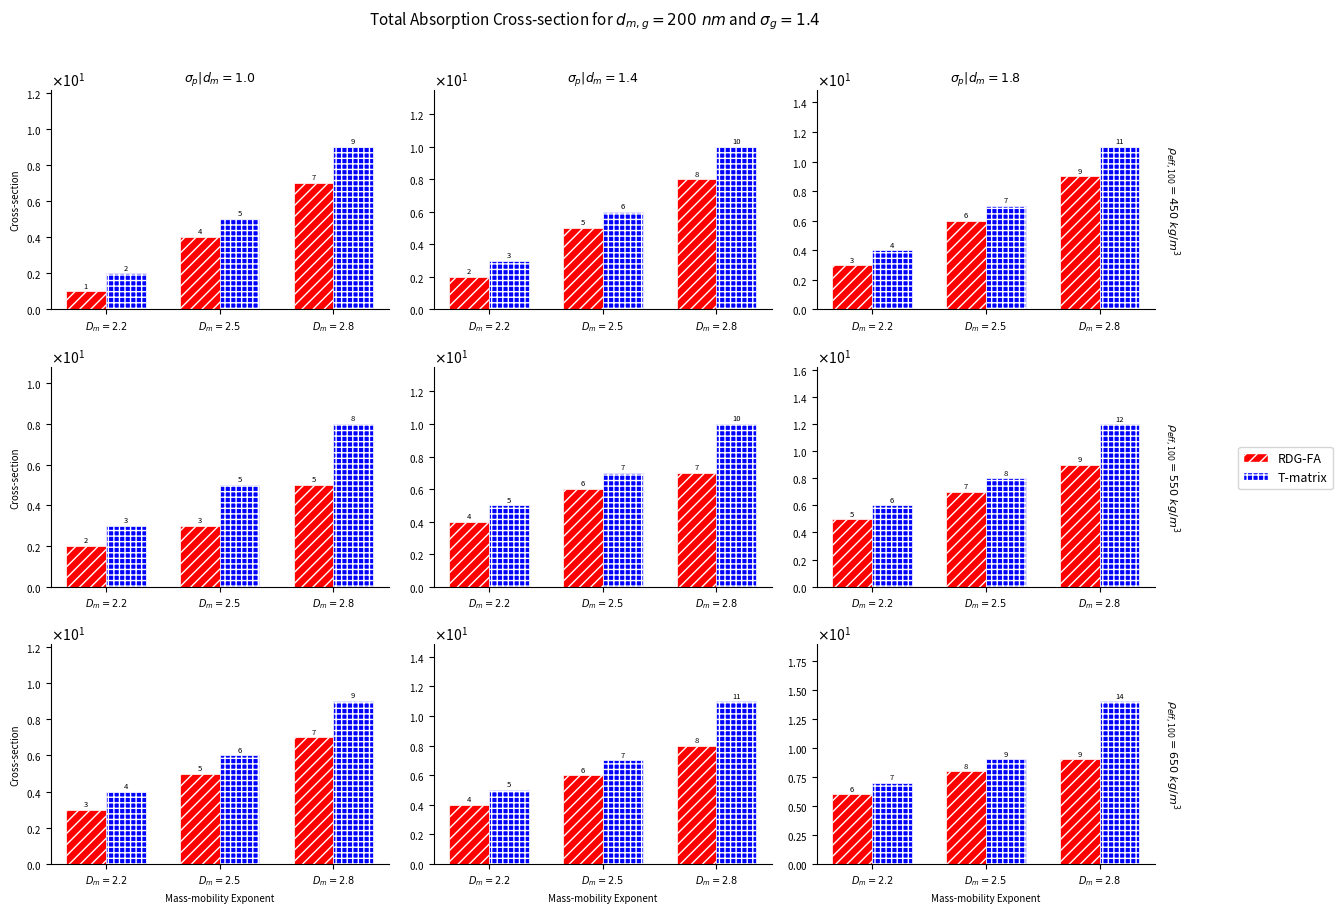

The value of T-matrix at $D_m = 2.5$ is 15. True or false?

False